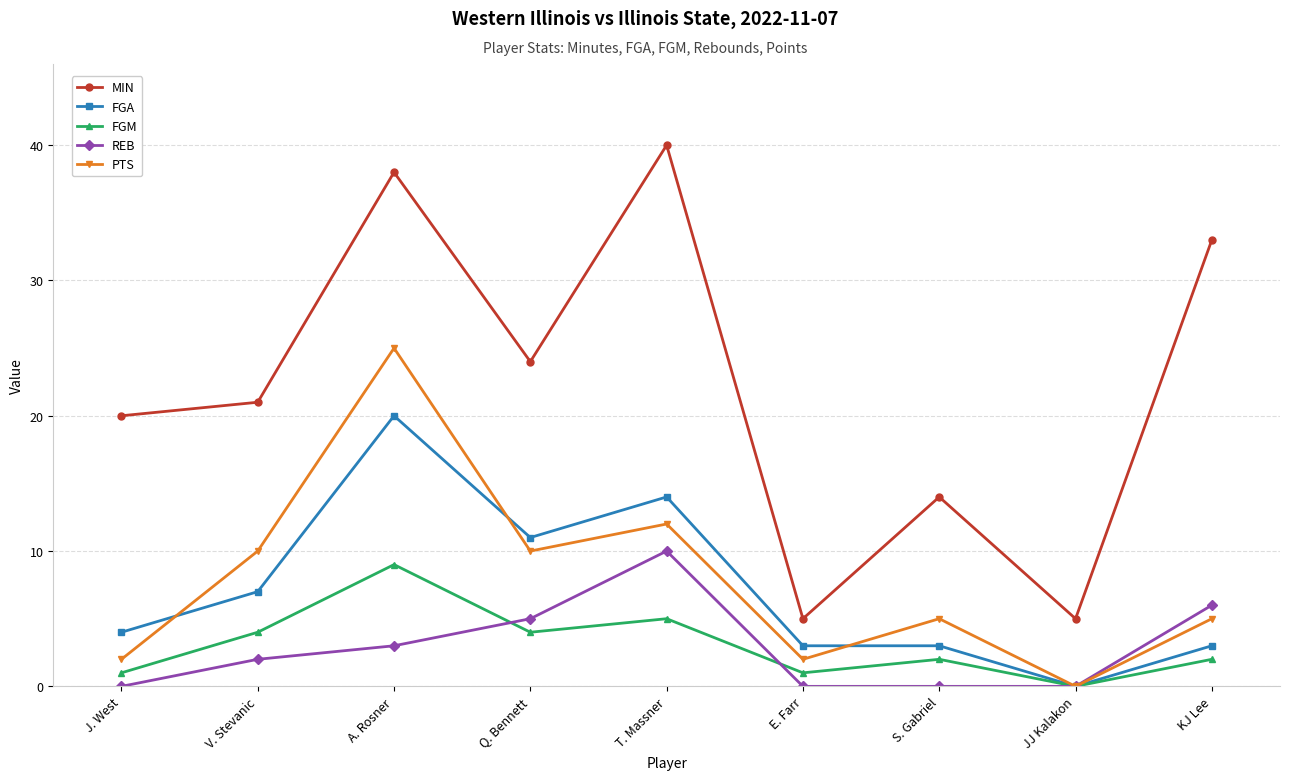

True or false: FGM and MIN cross at least once.

False